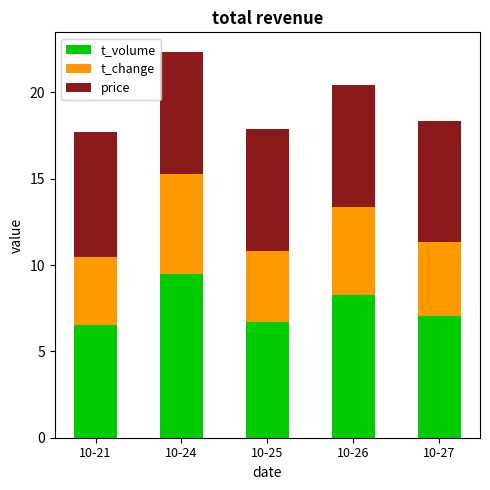

Where is t_volume nearest to the value 8?

10-26